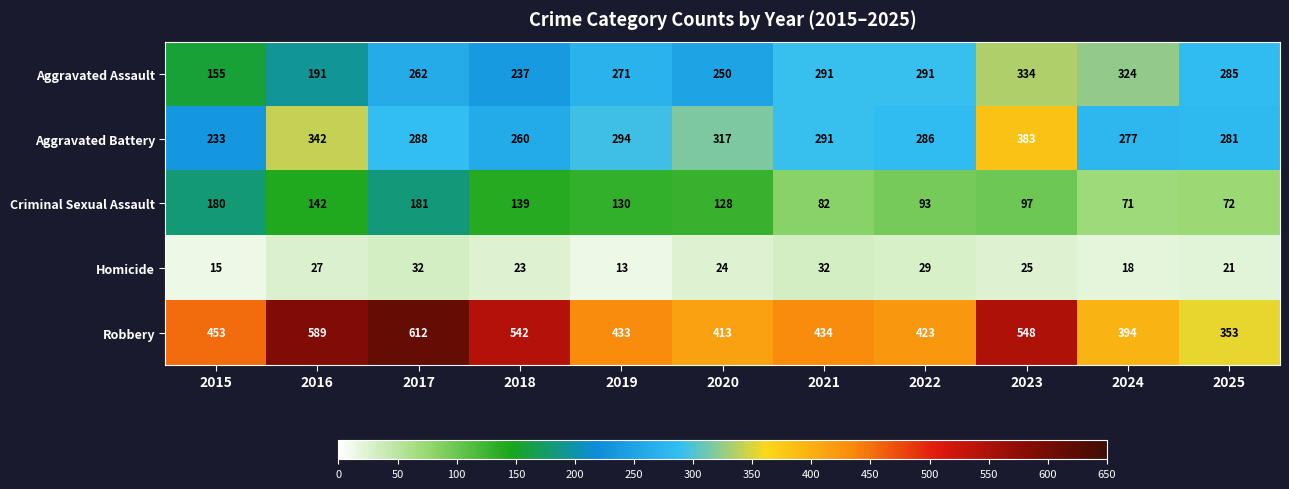

What is the average value of the Robbery series?

472